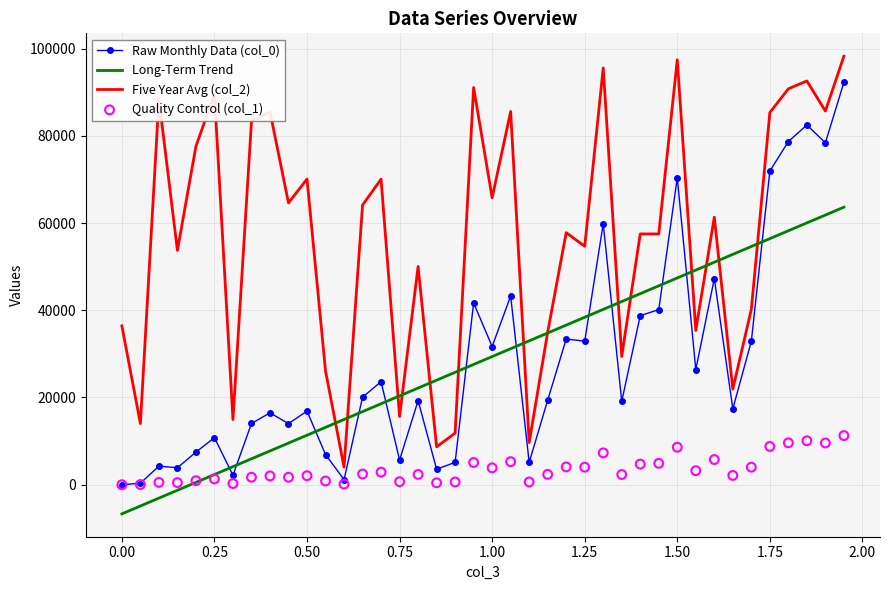

What is the minimum value for Five Year Avg (col_2)?

4009.3